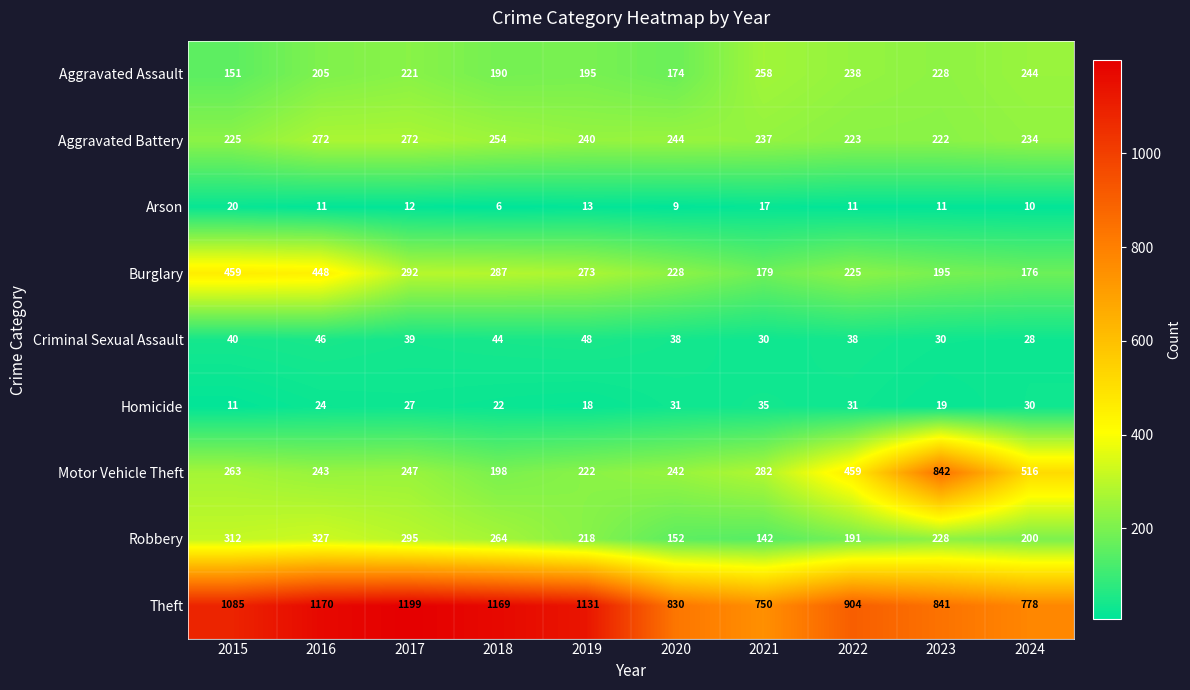

The value of Motor Vehicle Theft at 2021 is 72. True or false?

False